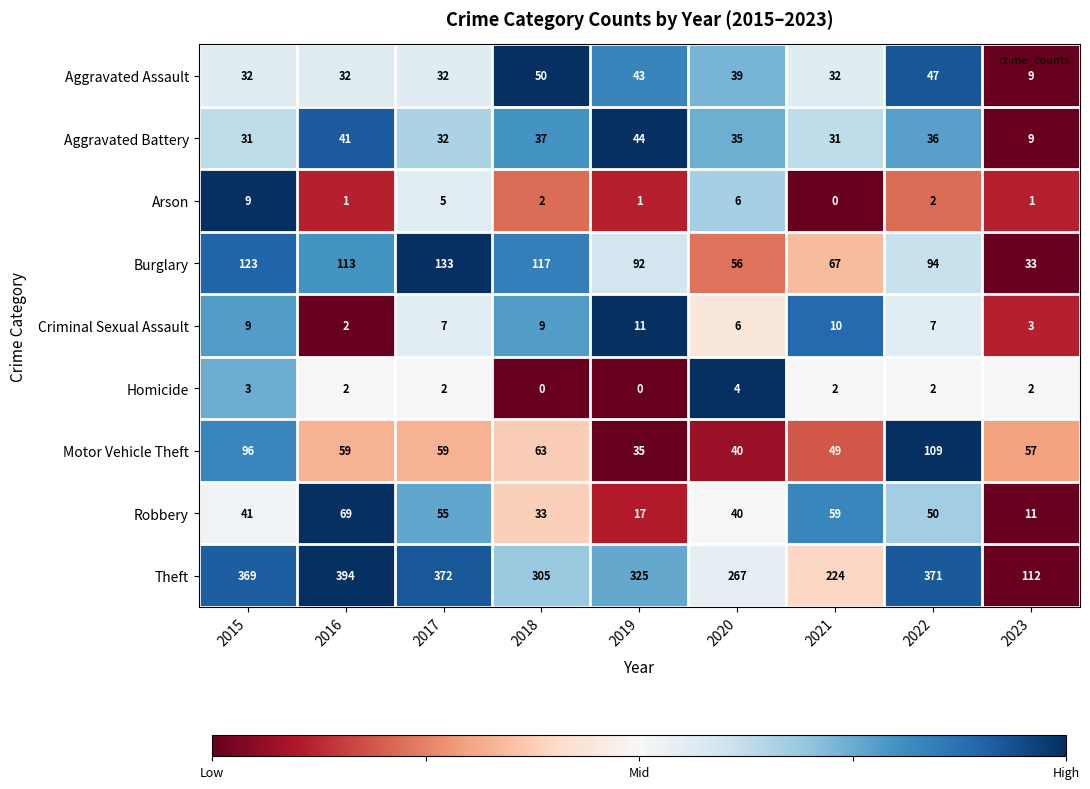

How many distinct data groups are displayed?

9